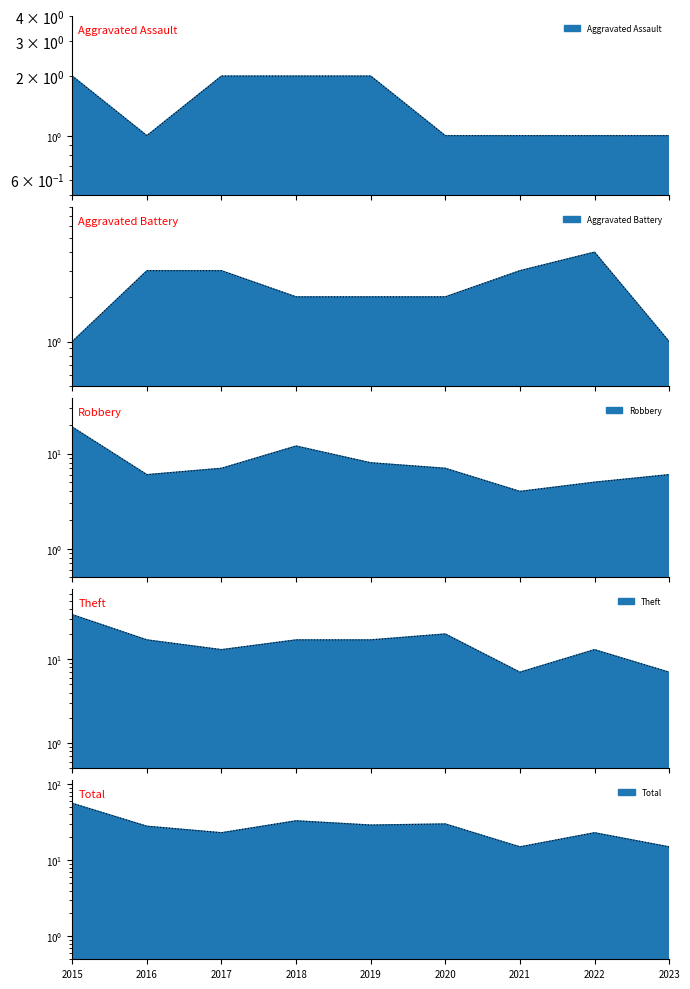

What is the total value across all series at 2023?

30